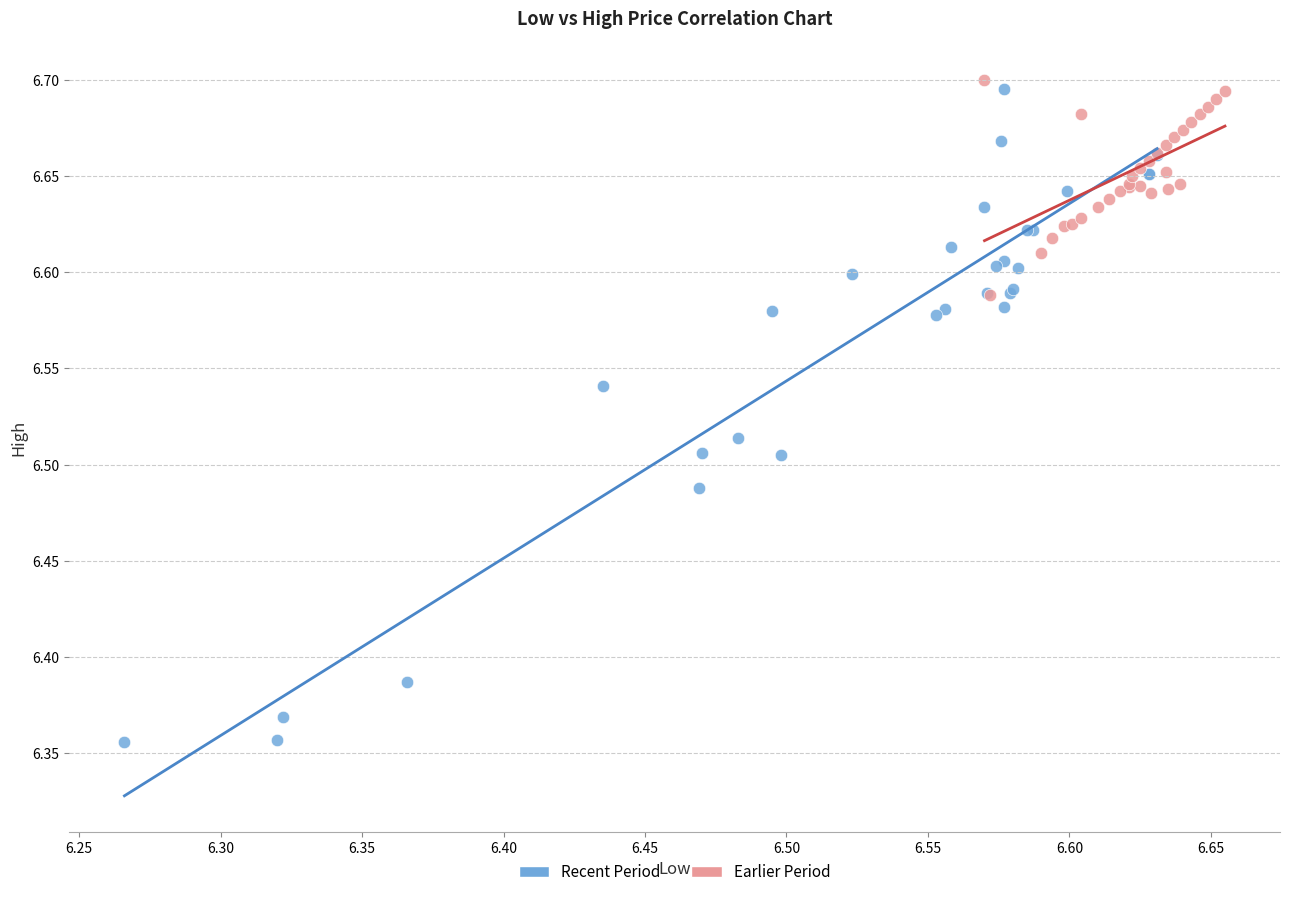

Which series reaches the minimum Y coordinate?

Recent Period